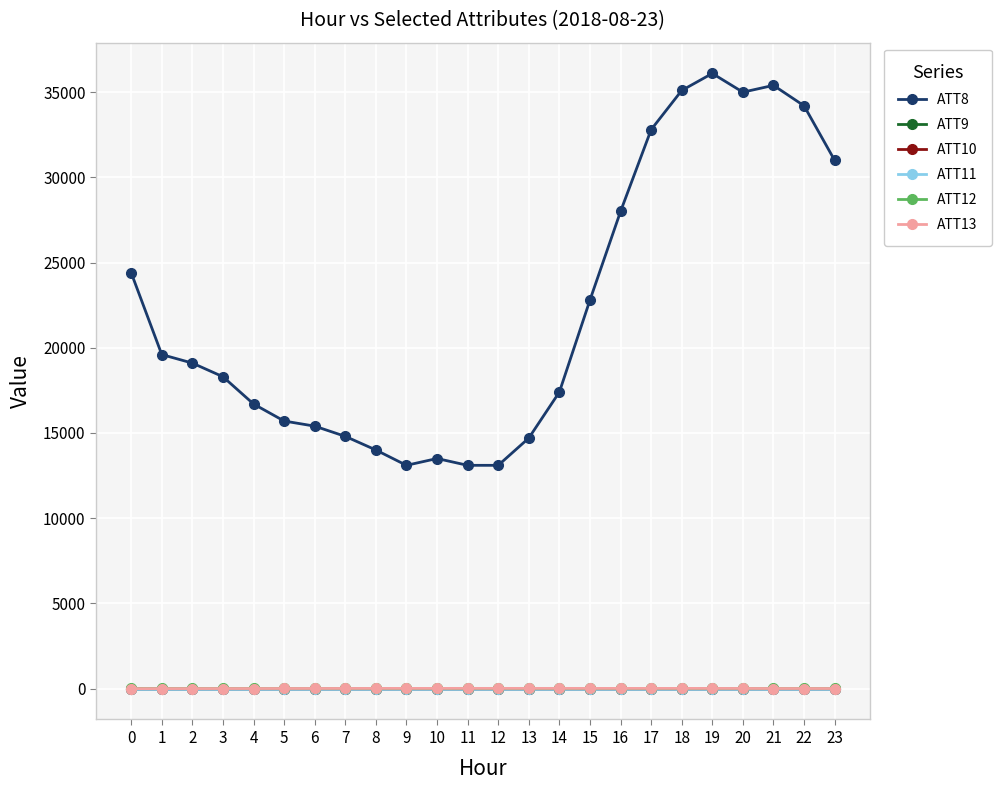

Does the chart have visible grid lines?

Yes